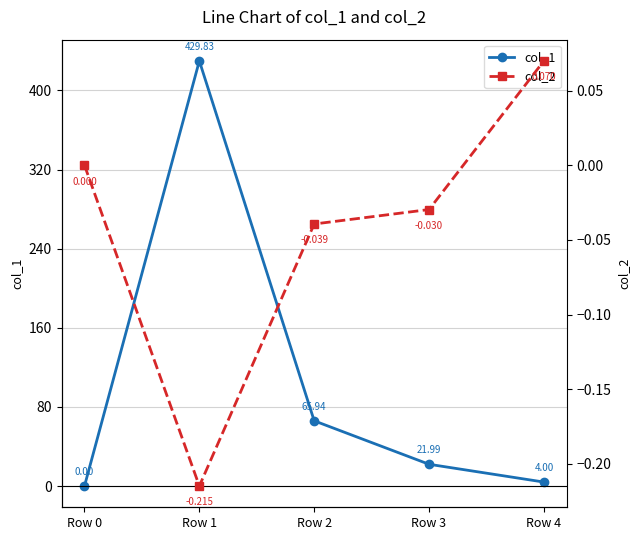

At how many categories does at least one series exceed 241?

1